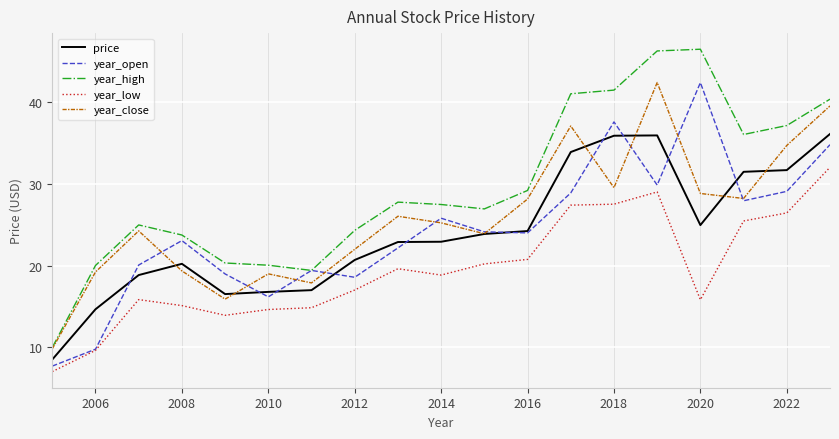

Which series has the largest total across all categories?

year_high